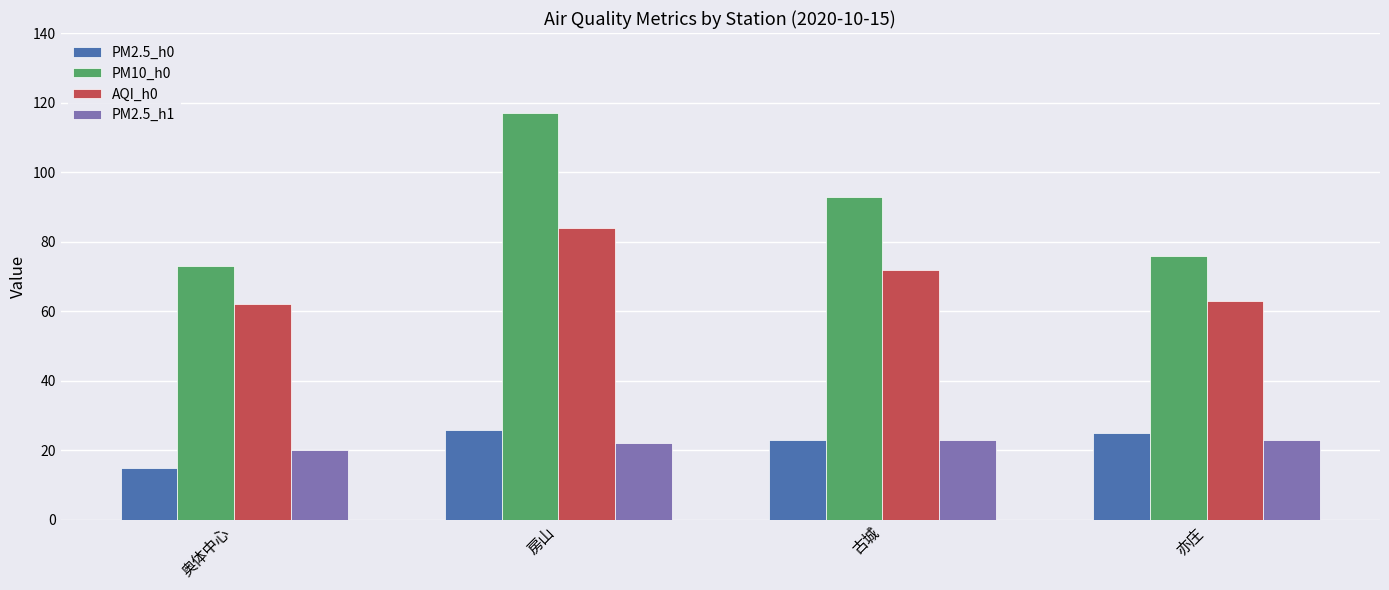

What is the difference between the PM2.5_h0 values at 古城 and 亦庄?

2